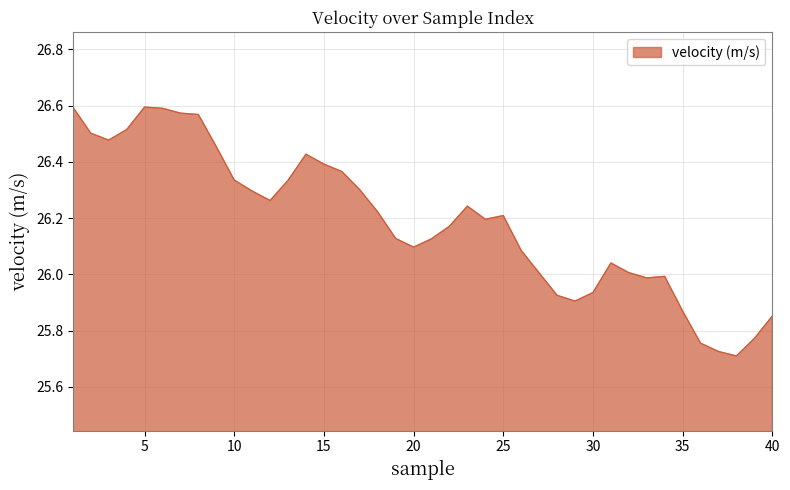

What is the difference between the maximum and minimum values?

0.9